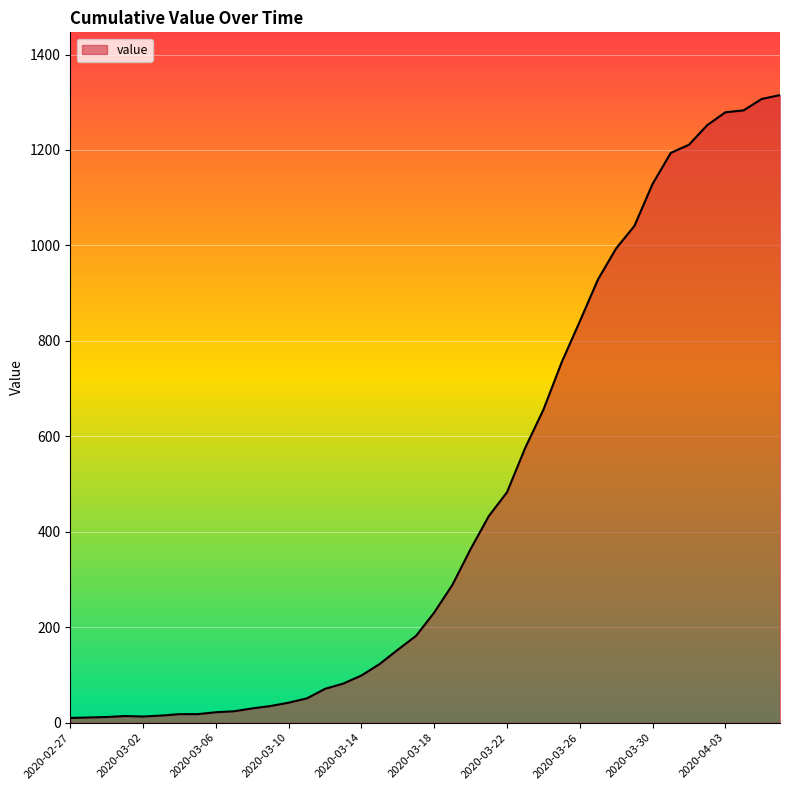

What is the difference between the maximum and second lowest values?

1304